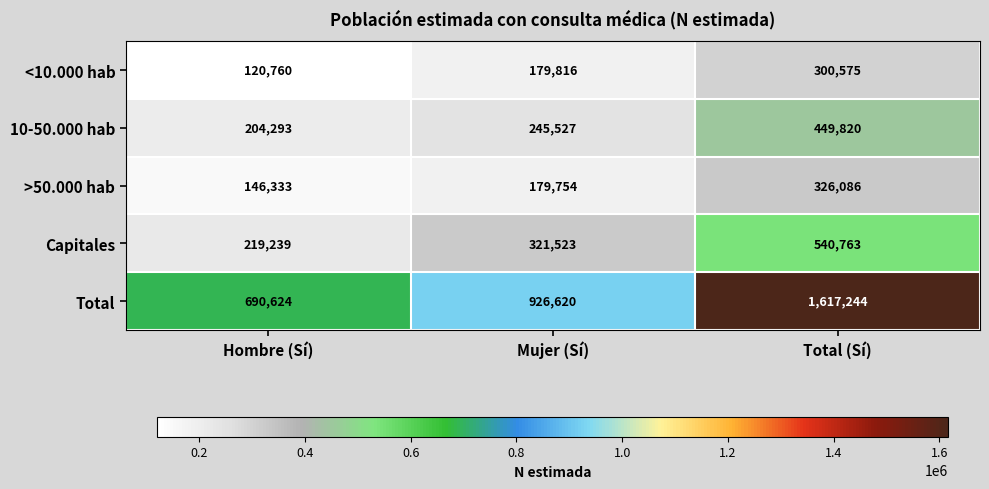

How many values in the Total series are below 926620?

1